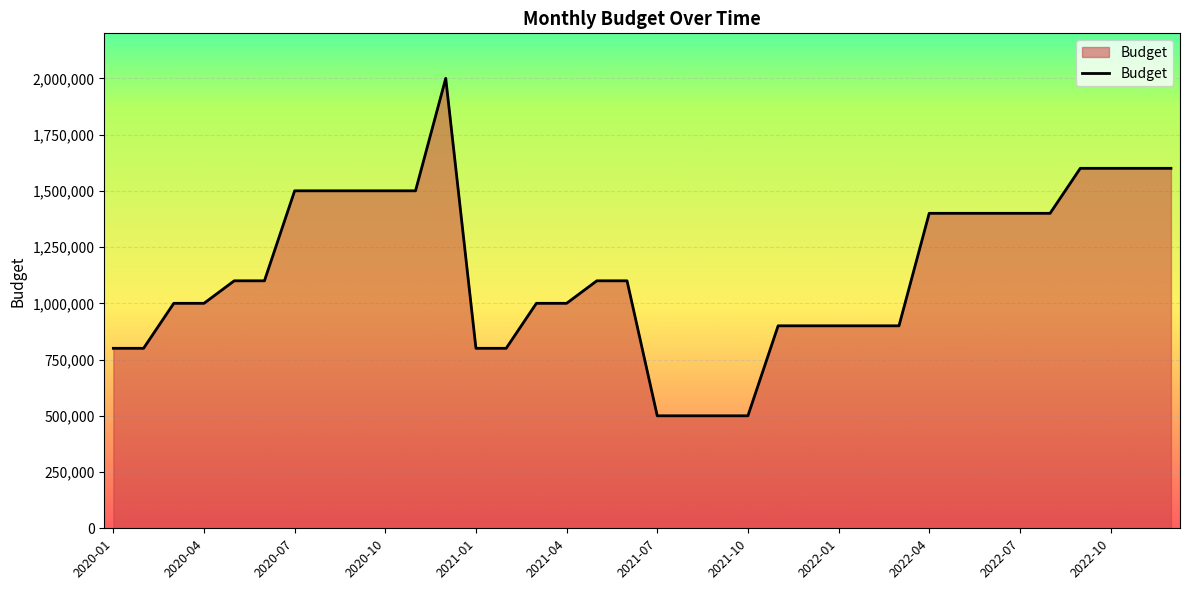

What is the maximum value shown in the chart?

2000000